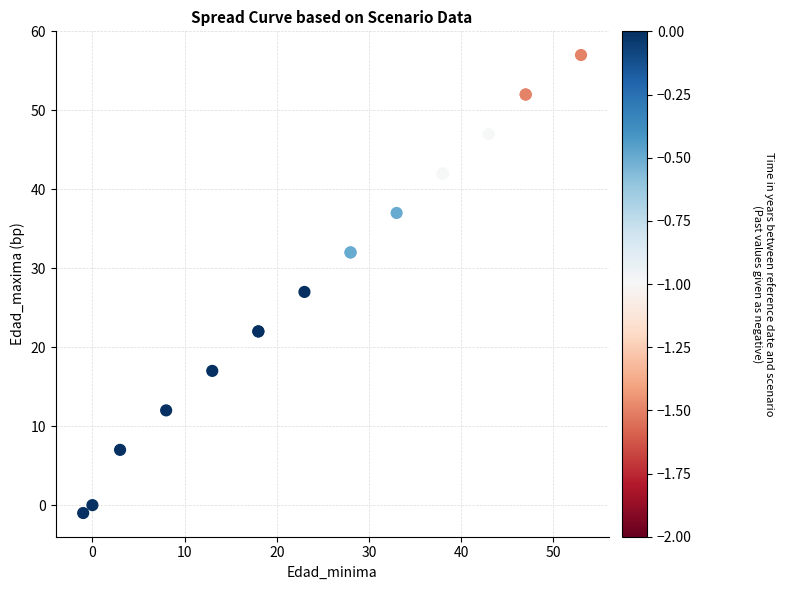

What Y value in the scatter plot is closest to 28?

27